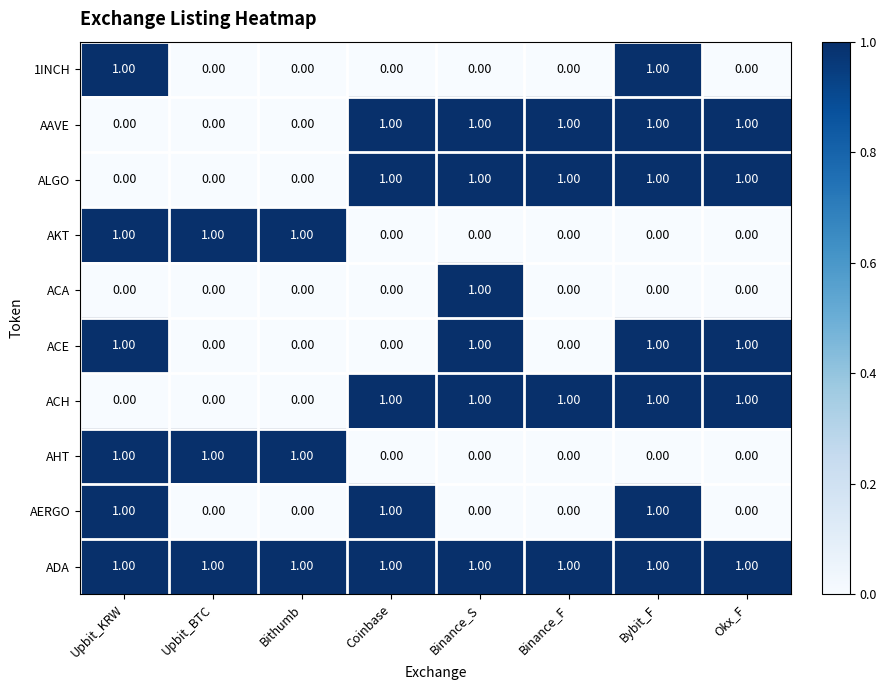

What is the sum of all AKT values?

3